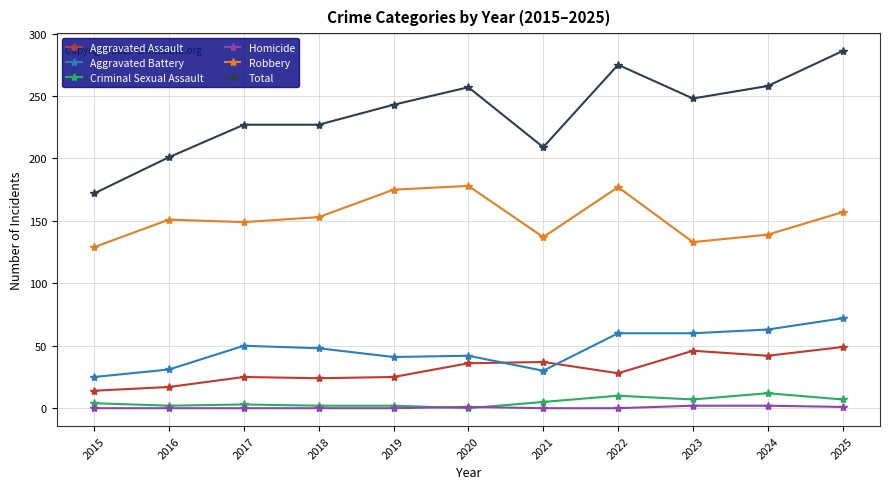

What is the value of the Criminal Sexual Assault point at the 1st from the left?

4